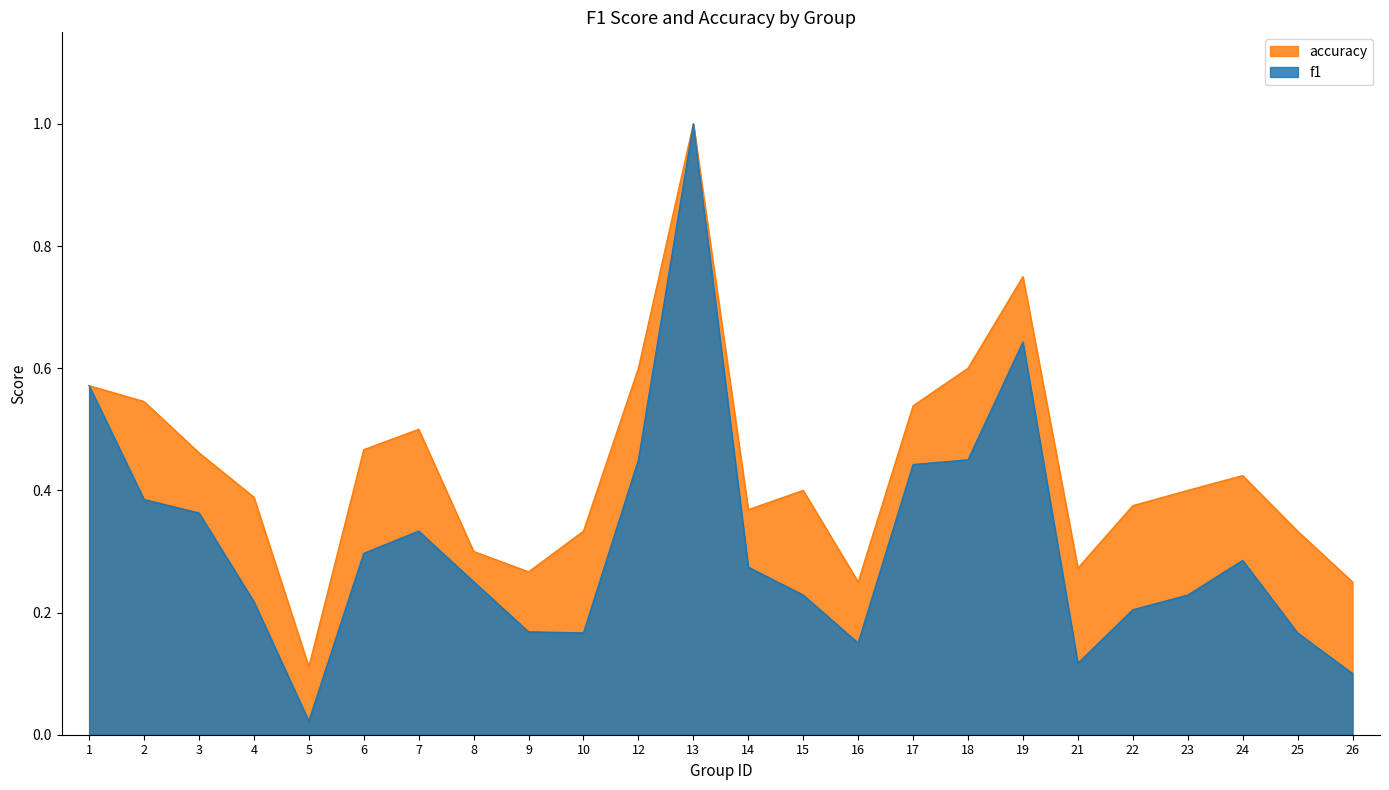

True or false: accuracy and f1 intersect in this chart.

False